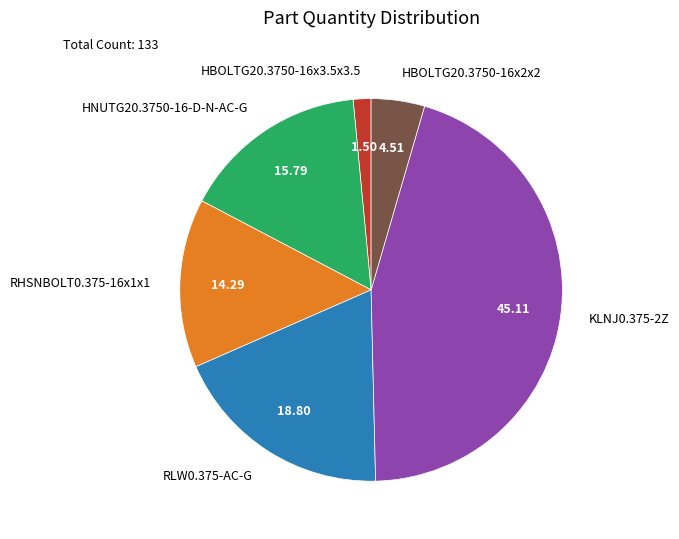

What is the smallest slice in the pie chart?

HBOLTG20.3750-16x3.5x3.5